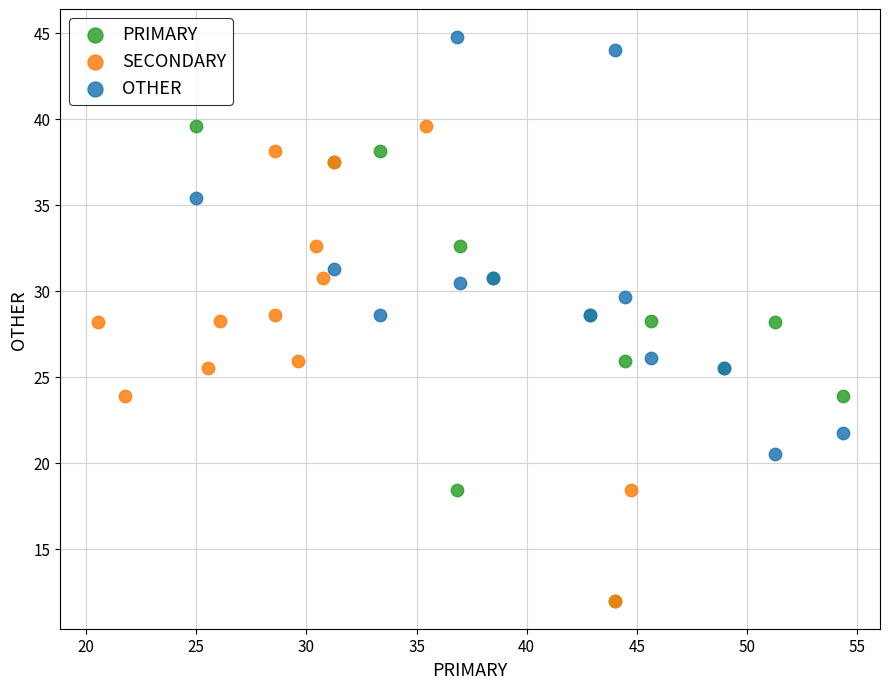

Which series contains the highest Y value?

OTHER